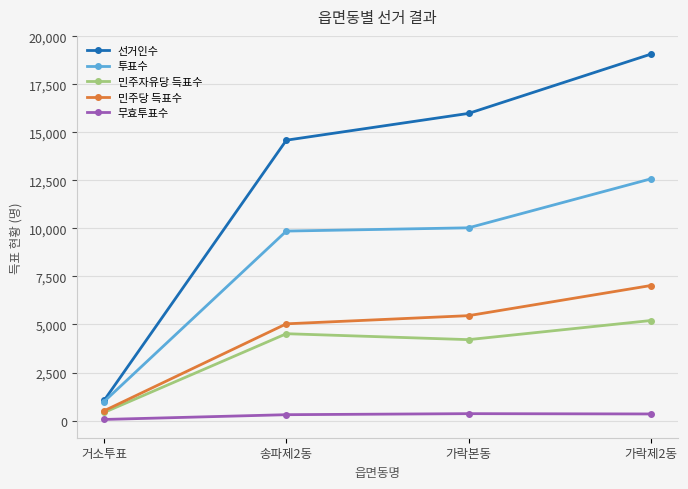

What is the sum of all 투표수 values?

33456